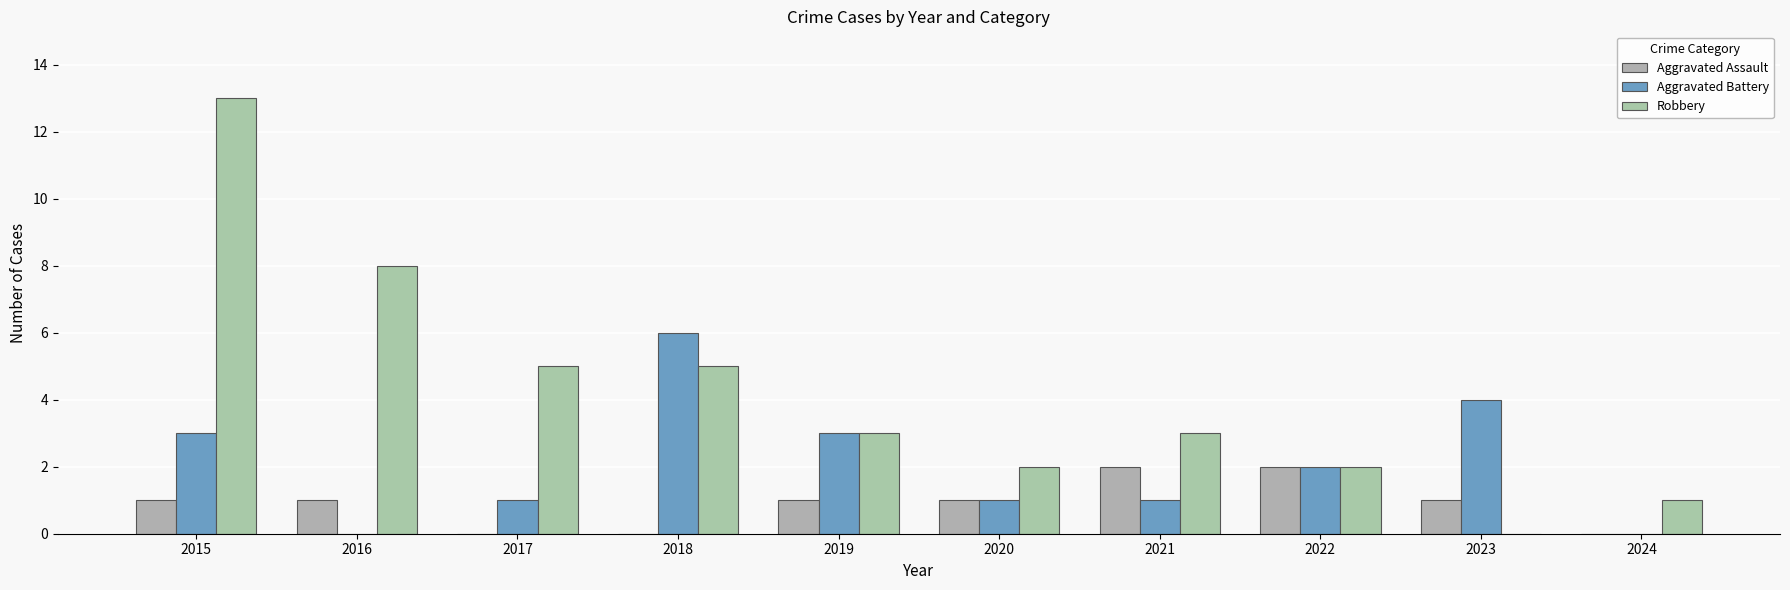

At how many categories does at least one series exceed 12?

1